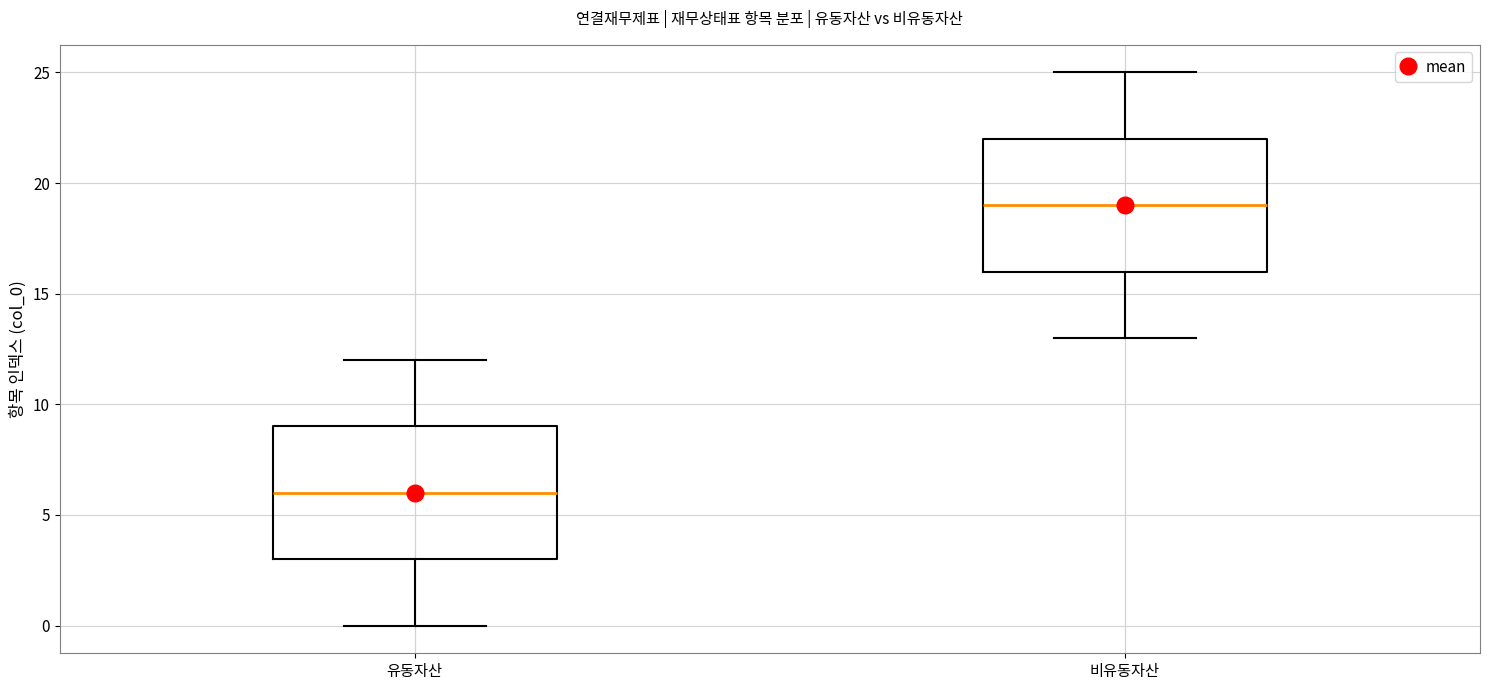

Which box has the lowest median line?

유동자산